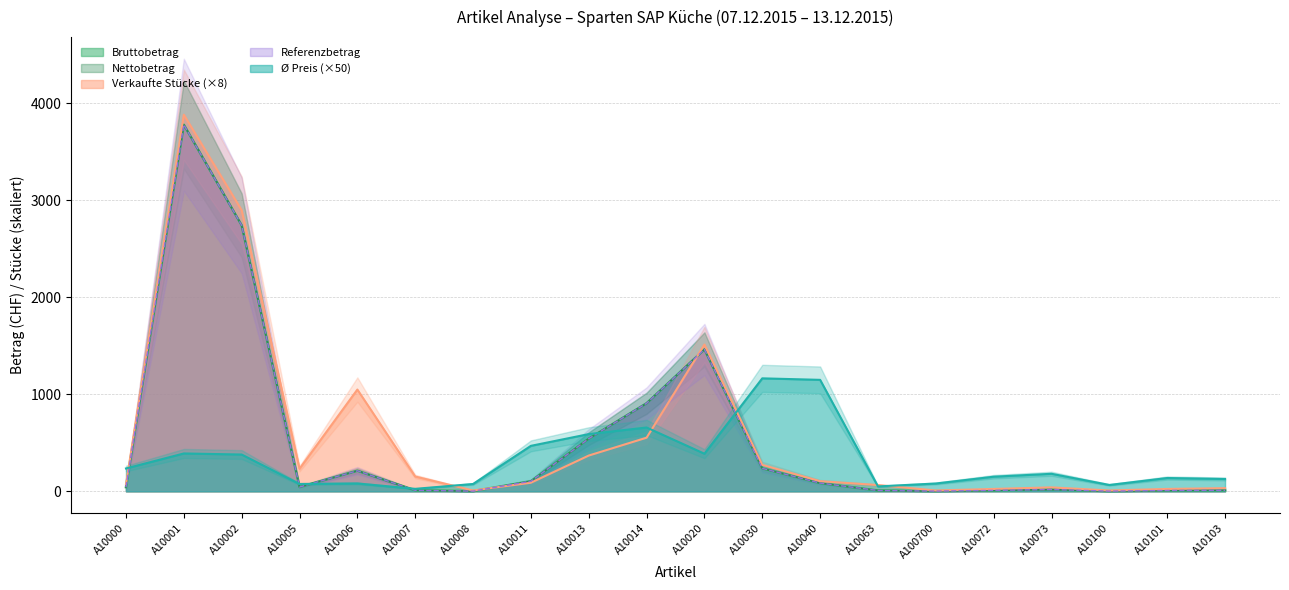

Where is the first local minimum for Durchschnittlicher Preis?

A10005